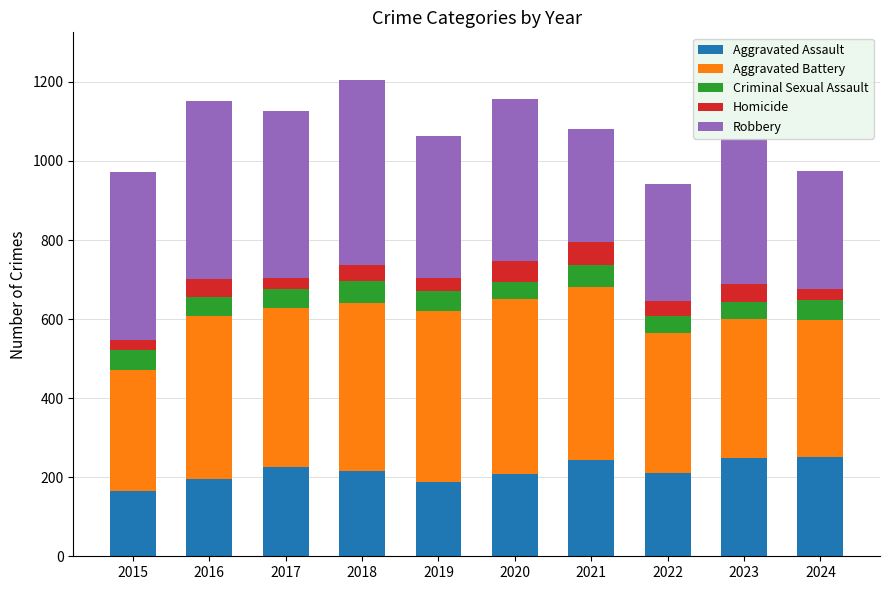

True or false: Aggravated Assault has a value of 366 at 2023.

False